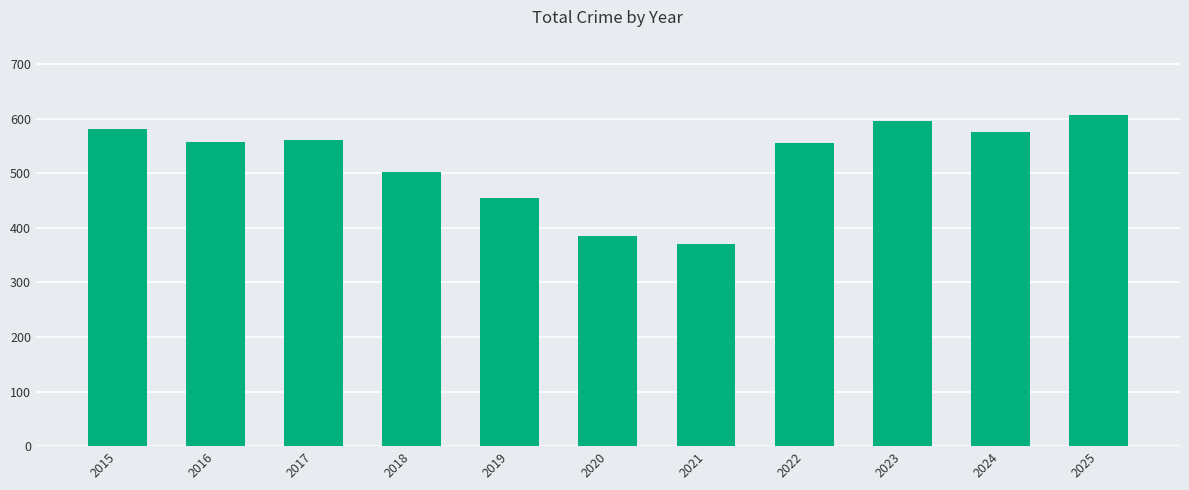

What is the value of the 5th bar from the left?

454